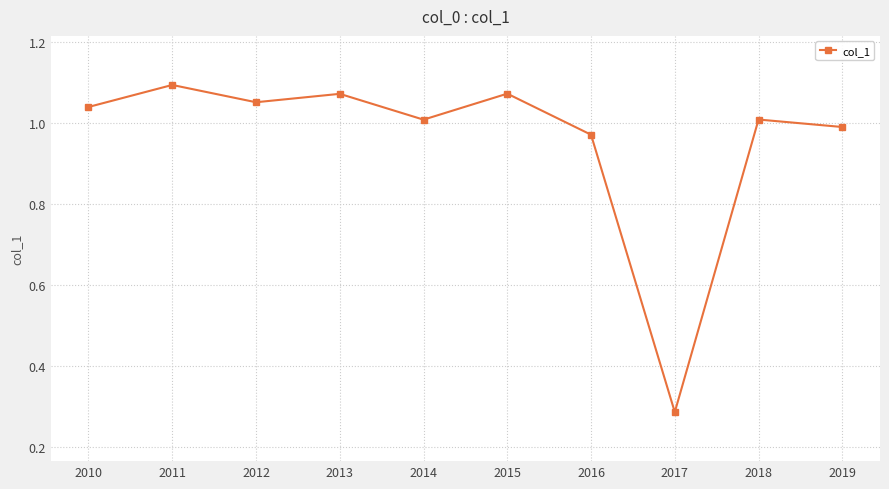

Which label corresponds to the largest value in the chart?

2011